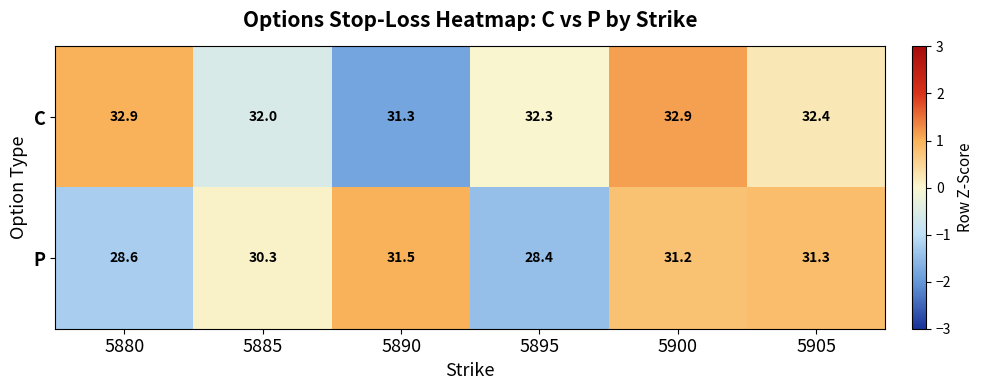

What value does the P series have at 5880?

28.6